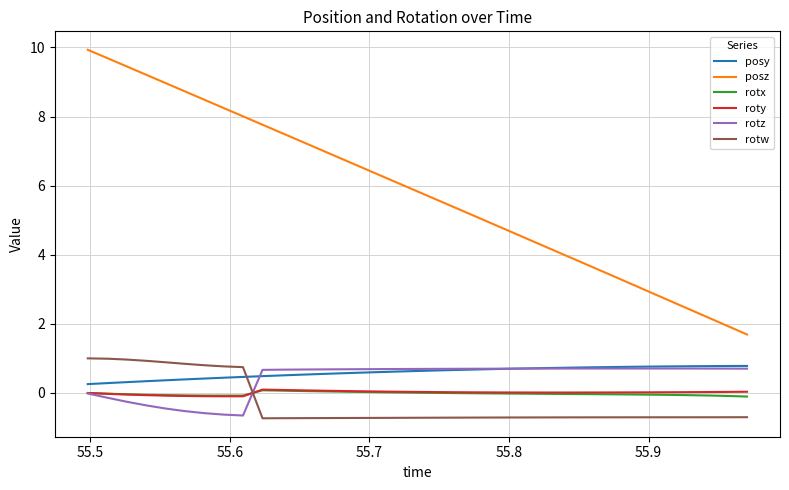

What is the maximum value for posy?

0.8